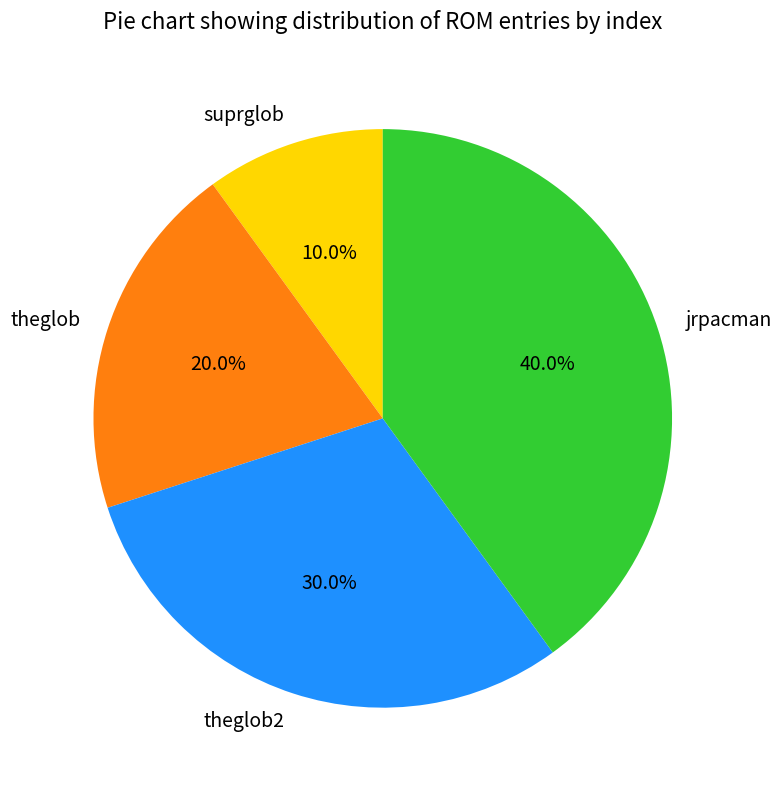

How many segments does this pie chart have?

4